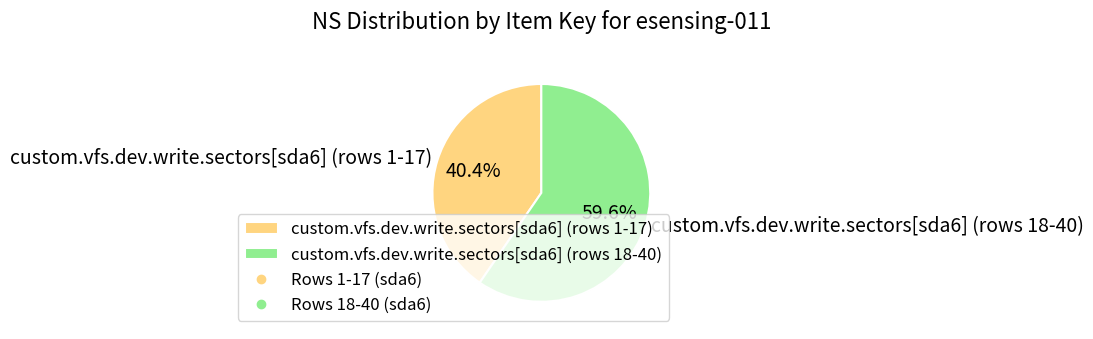

Which has a higher value, custom.vfs.dev.write.sectors[sda6] (rows 1-17) or custom.vfs.dev.write.sectors[sda6] (rows 18-40)?

custom.vfs.dev.write.sectors[sda6] (rows 18-40)